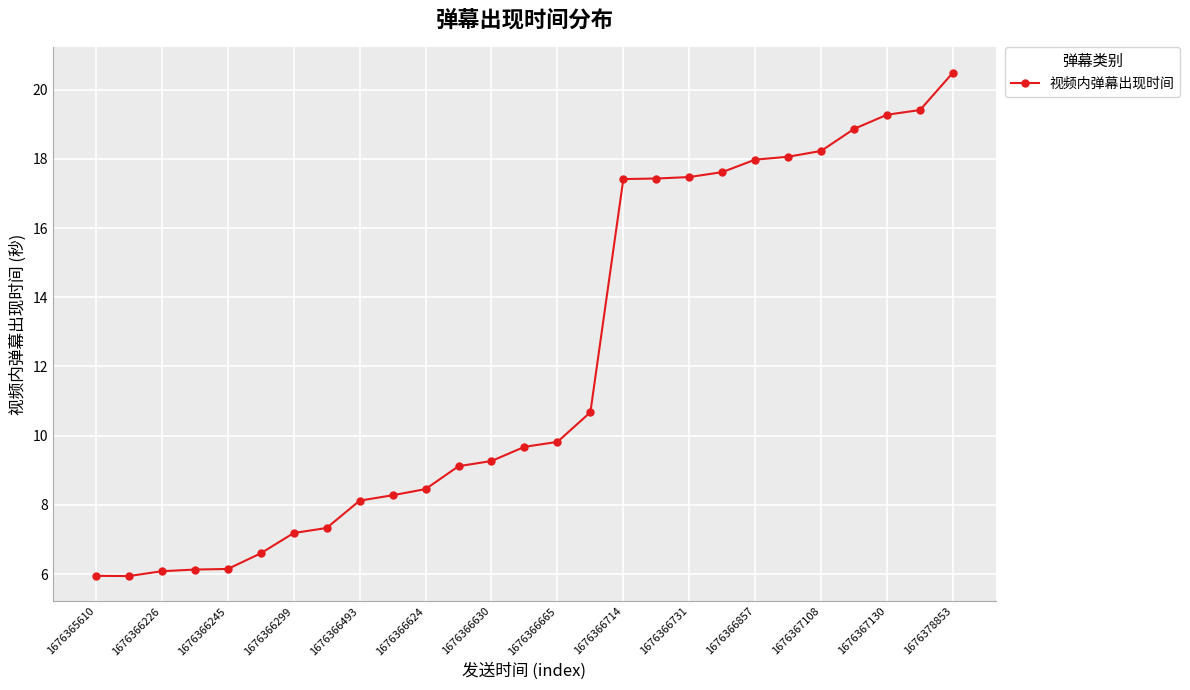

What is the value of the 22nd point from the left?

18.1